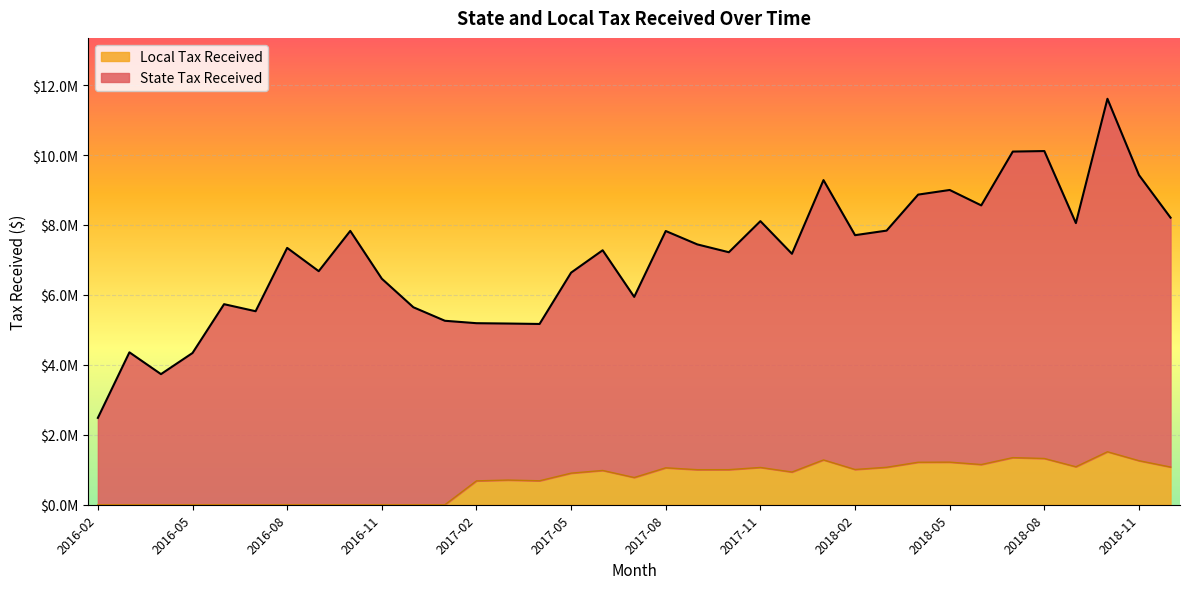

Where is the data nearest to the value 757253?

2017-07